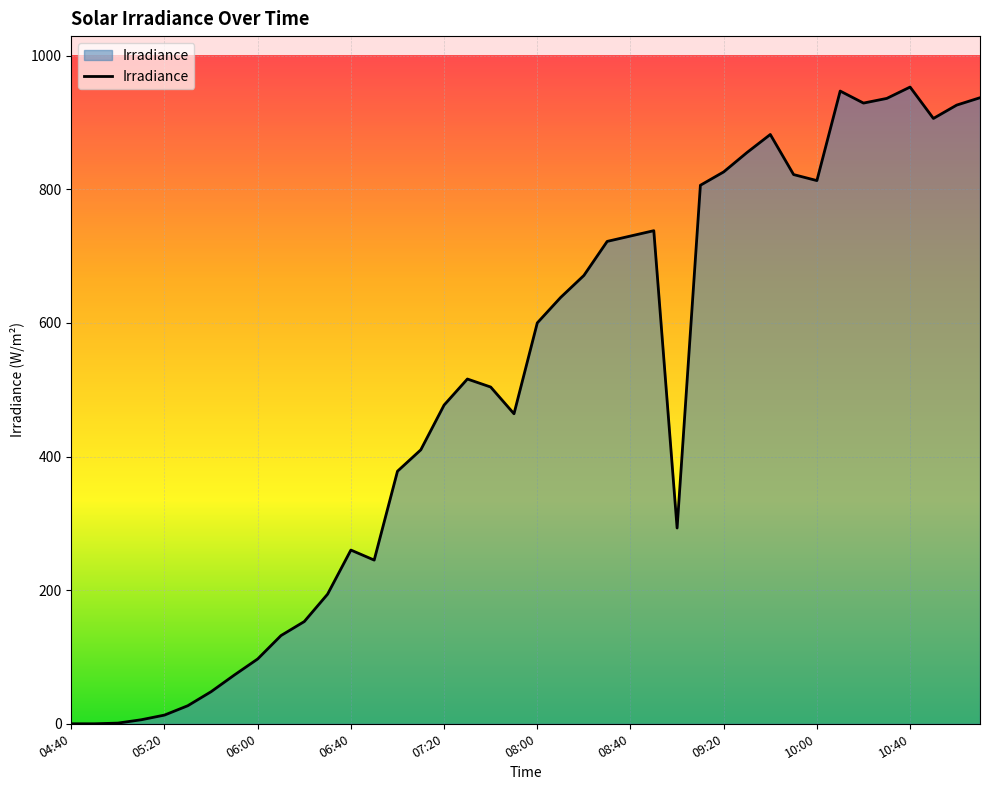

What is the maximum value shown in the chart?

953